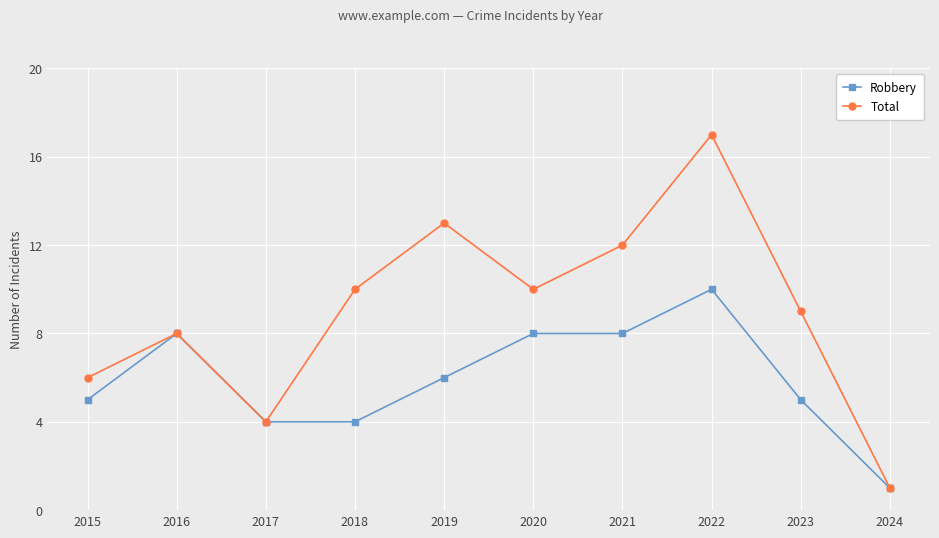

What is the sum of the Total values at 2024 and 2016?

9